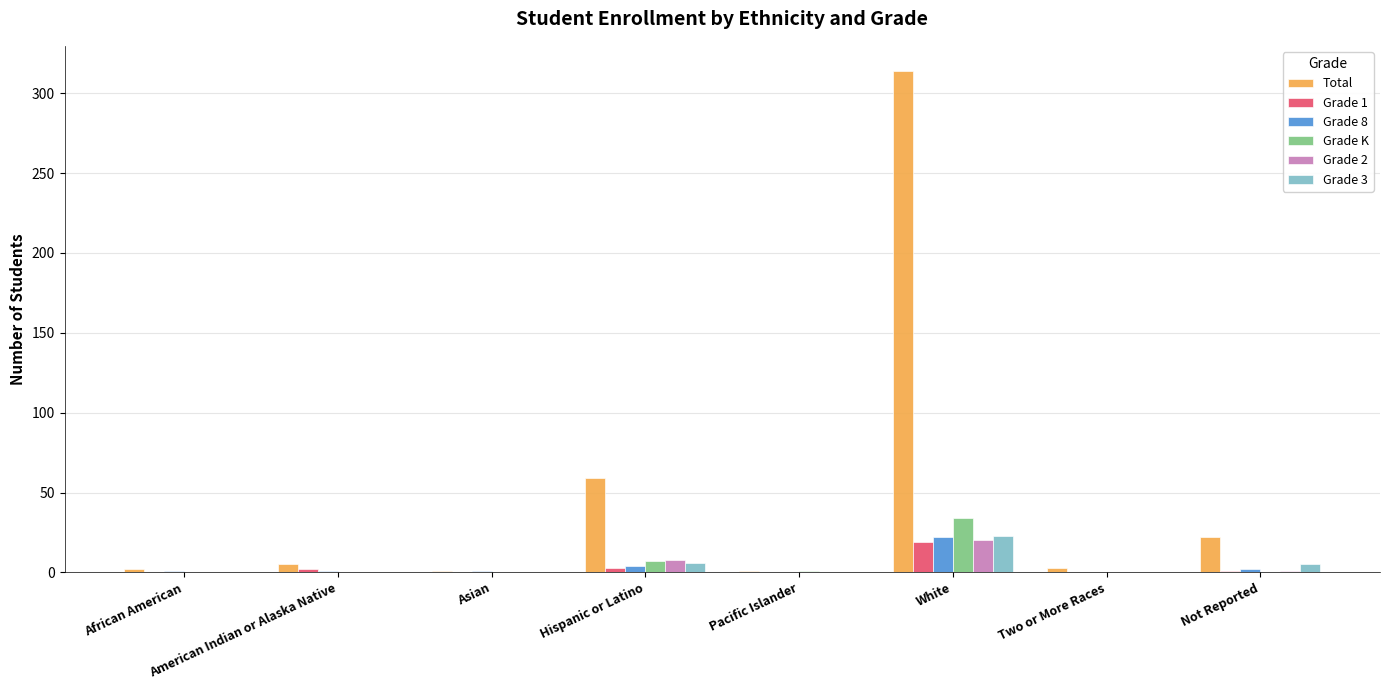

The value of Grade 2 at American Indian or Alaska Native is 0. True or false?

True